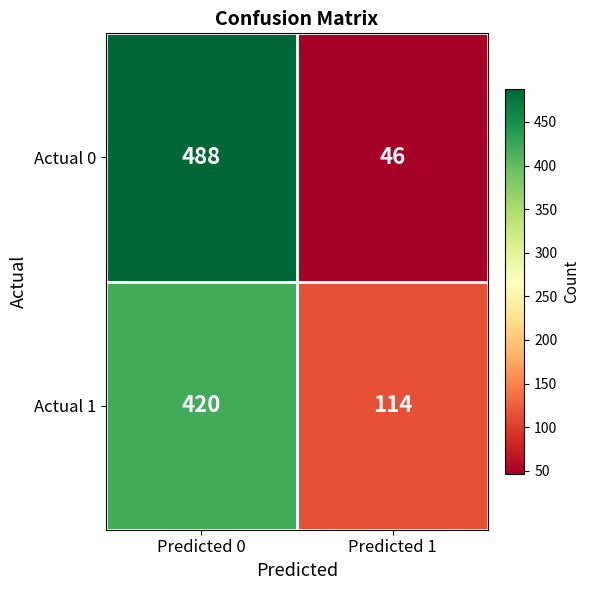

Reading left to right, extract all data points from this chart.

Actual 0: 488	46
Actual 1: 420	114